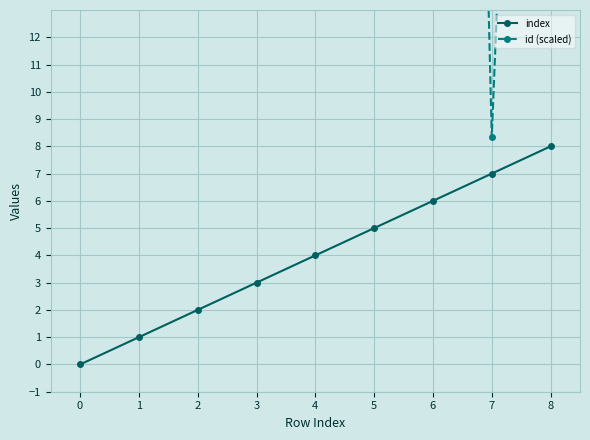

How many lines are shown in the chart?

2